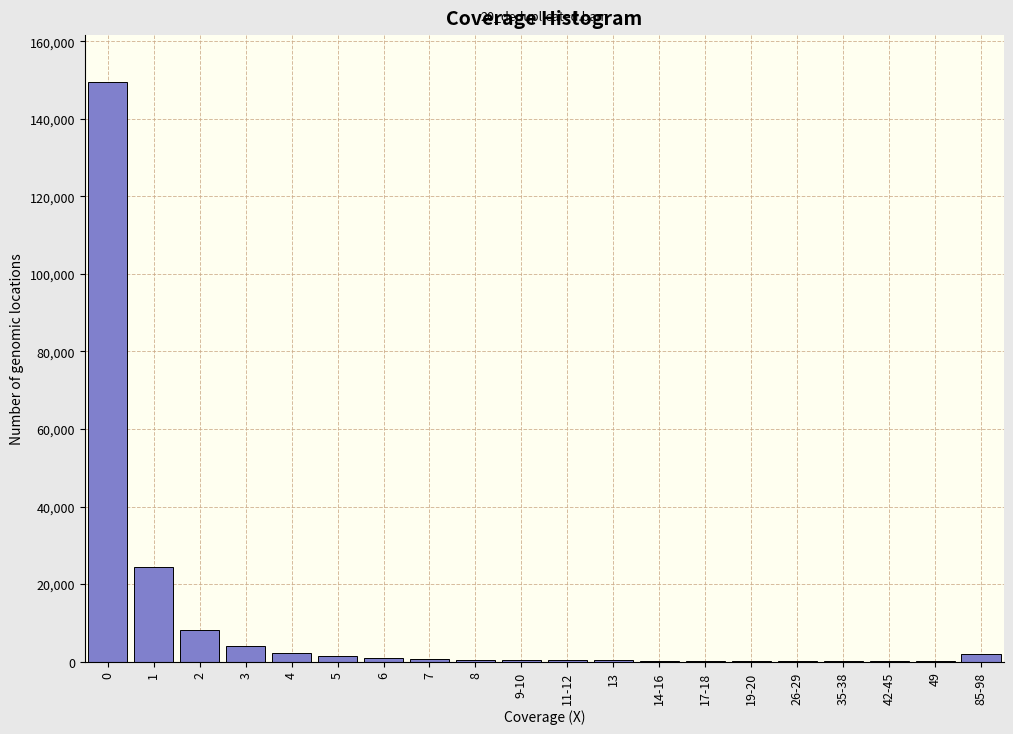

The value at 0 is 89690. True or false?

False